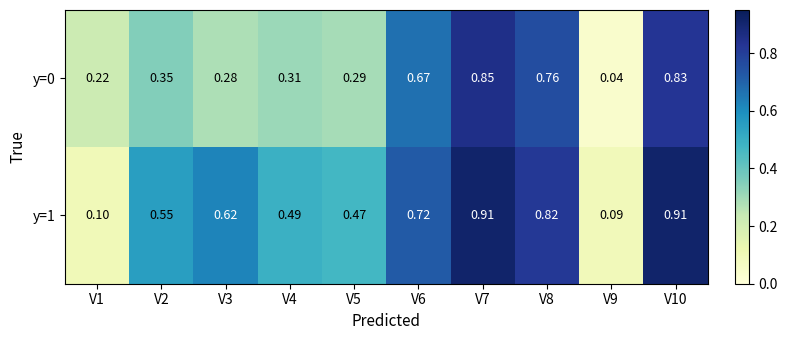

Which series has the largest total across all categories?

y=1